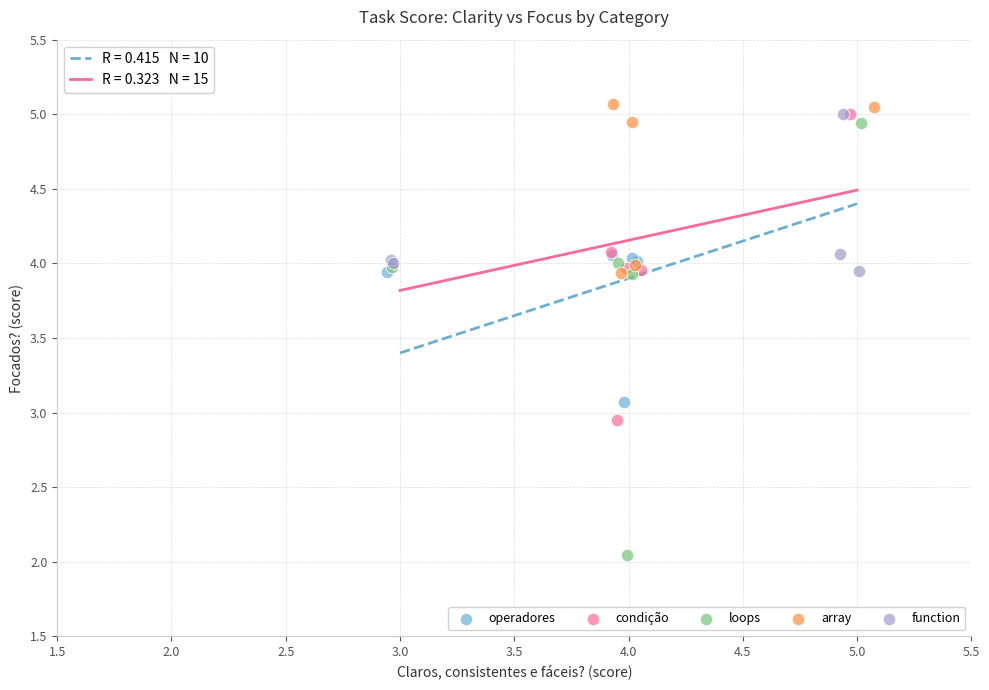

Which series reaches the minimum Y coordinate?

loops